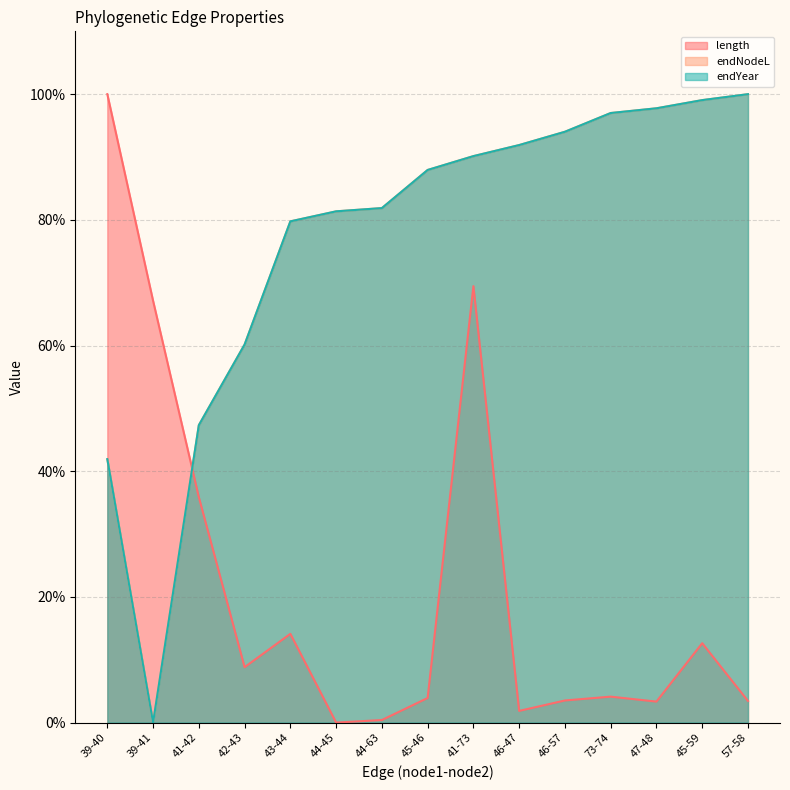

Rank the series at 47-48 from highest to lowest value.

endNodeL, endYear, length